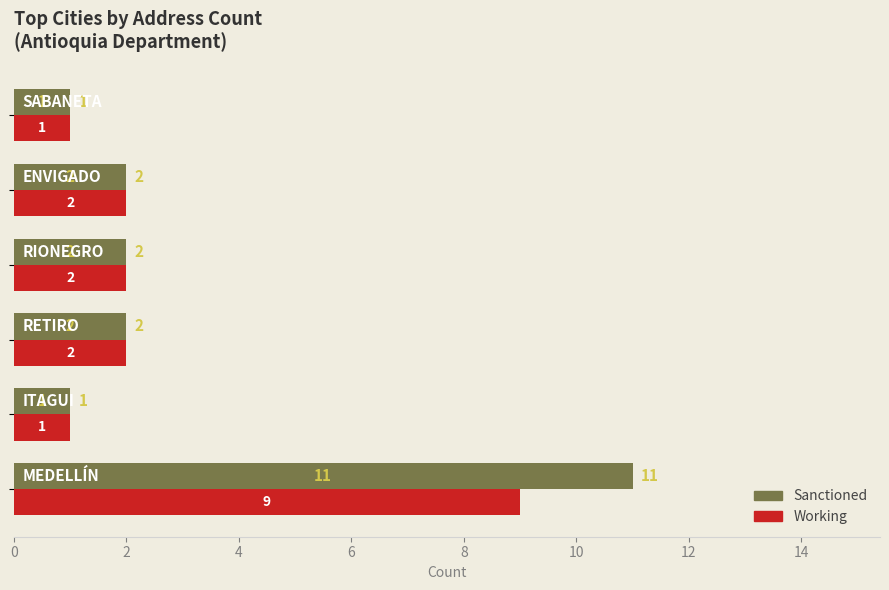

What is the difference between the maximum and minimum values in the Sanctioned series?

10